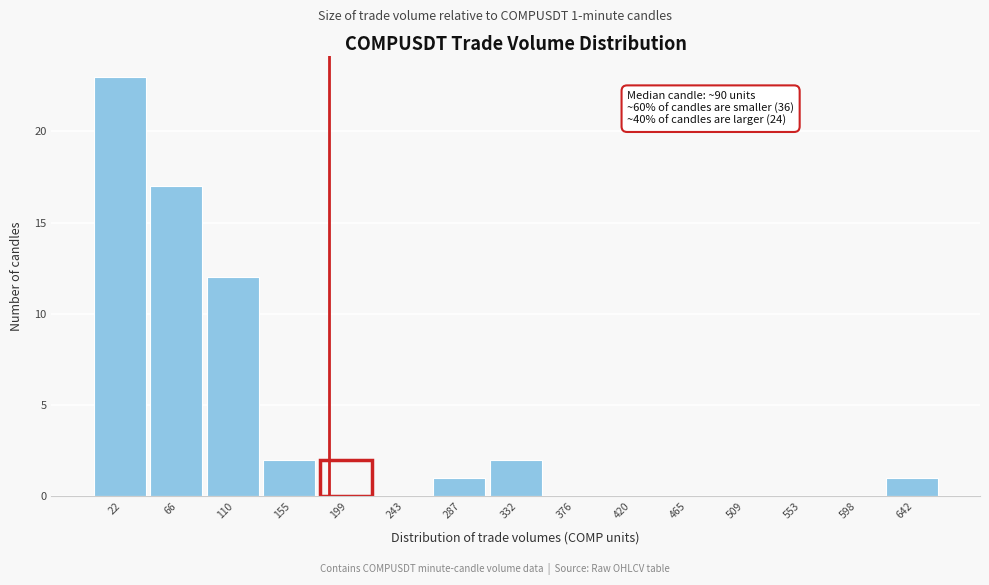

Reading left to right, transcribe all the data shown in this chart.

22=23	66=17	110=12	155=2	199=2	243=0	287=1	332=2	376=0	420=0	465=0	509=0	553=0	598=0	642=1